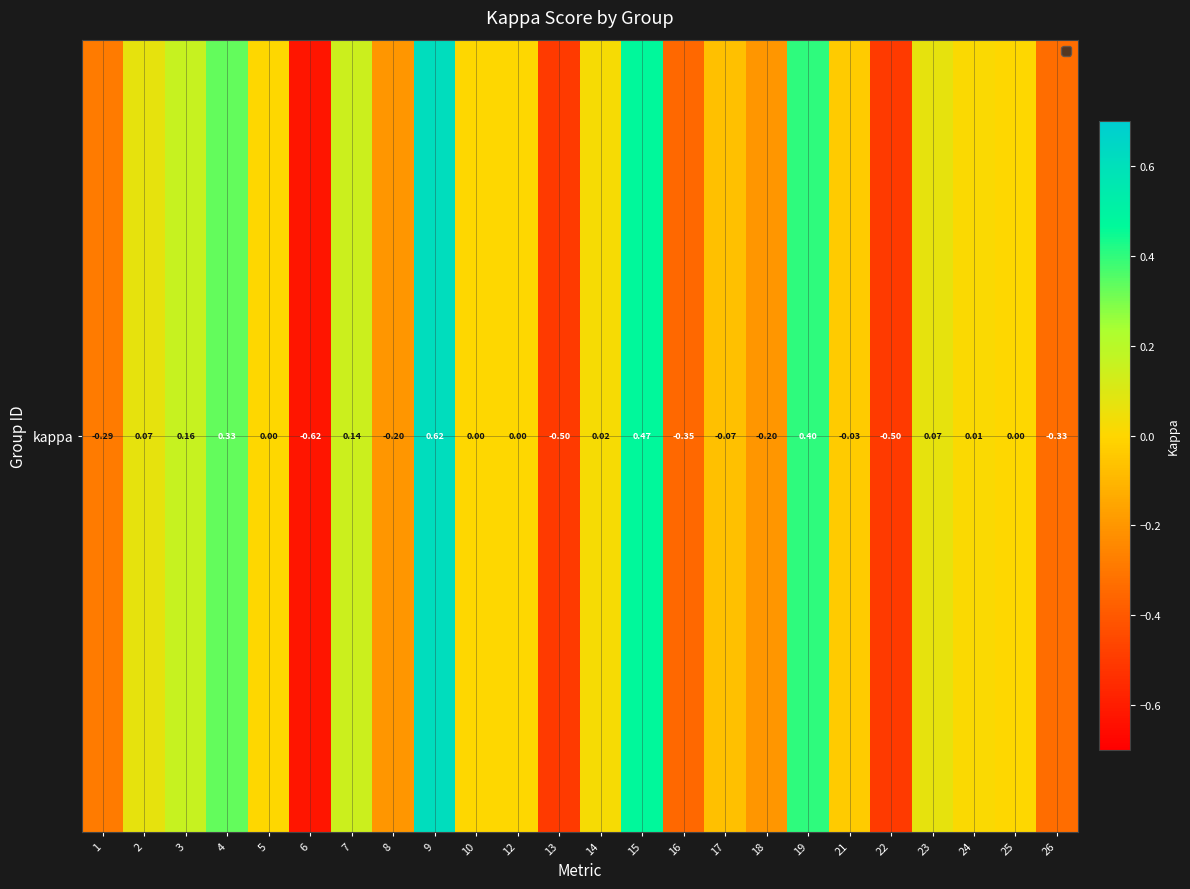

What is the change in value from 2 to 9?

+0.5